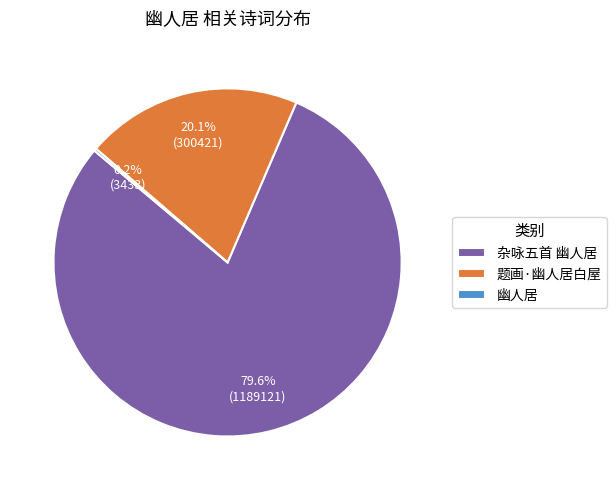

Does any single category account for the majority?

Yes